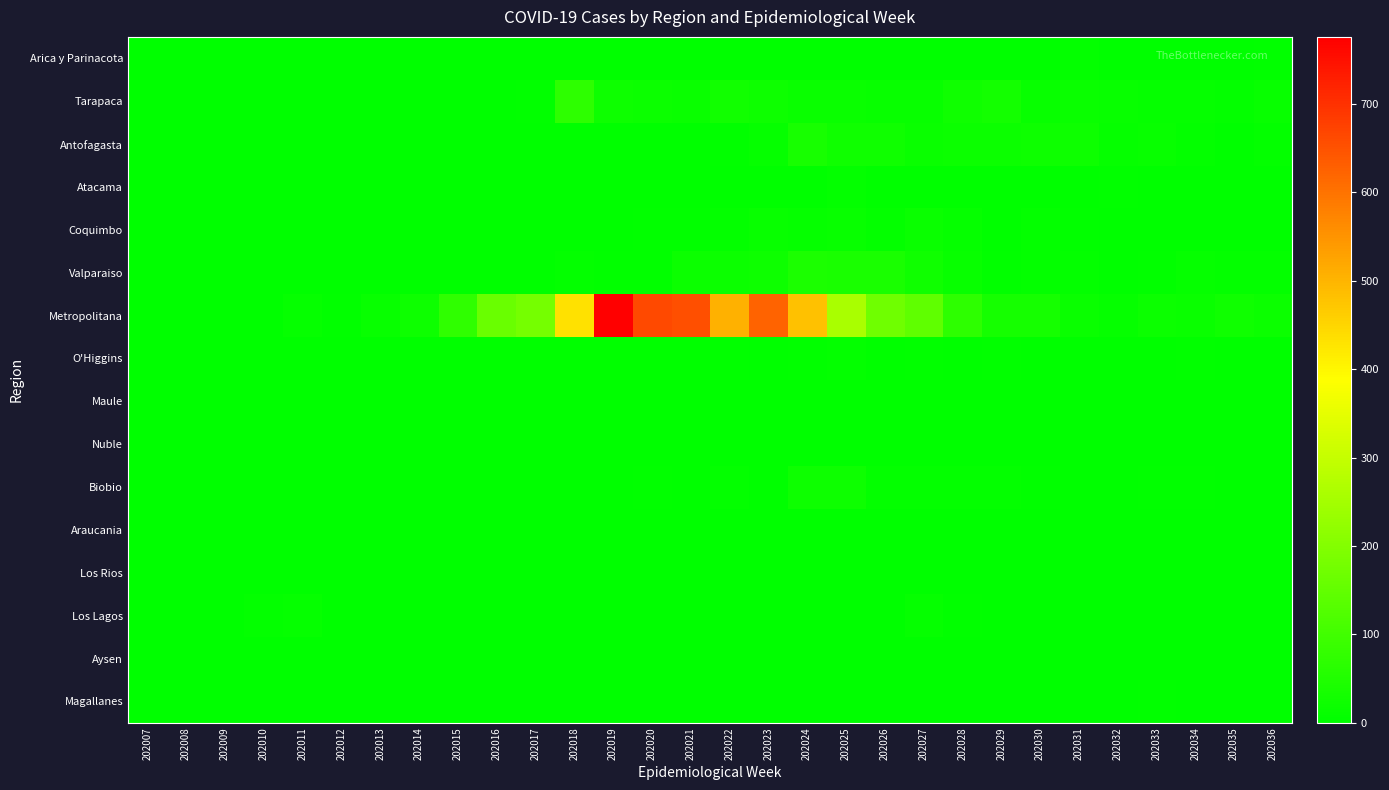

List the series in order of their peak value, highest first.

Metropolitana, Tarapaca, Valparaiso, Antofagasta, Biobio, Coquimbo, Los Lagos, Atacama, Arica y Parinacota, O'Higgins, Magallanes, Maule, Nuble, Los Rios, Aysen, Araucania